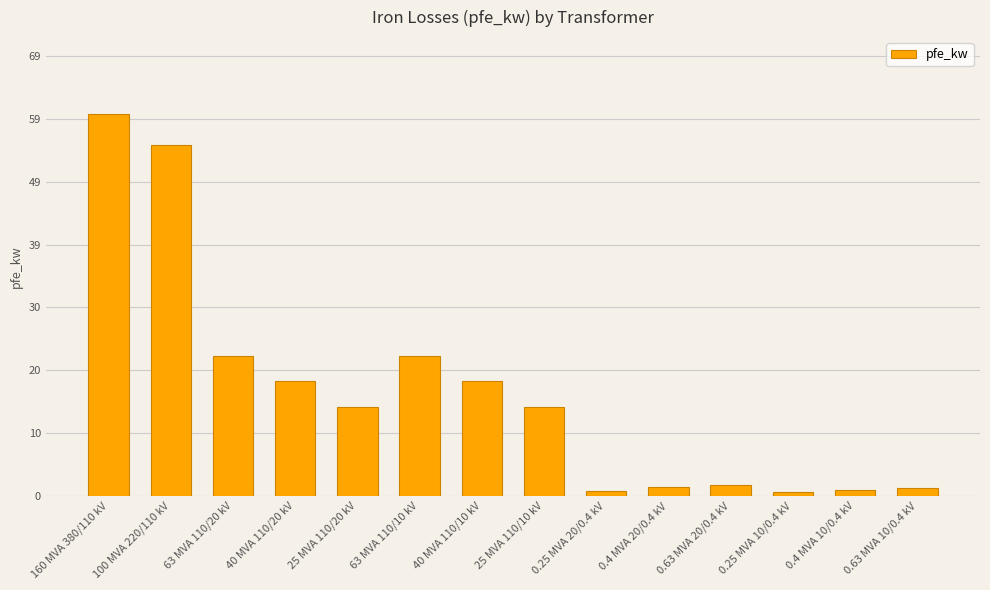

What is the change in value from 0.25 MVA 20/0.4 kV to 0.25 MVA 10/0.4 kV?

-0.2